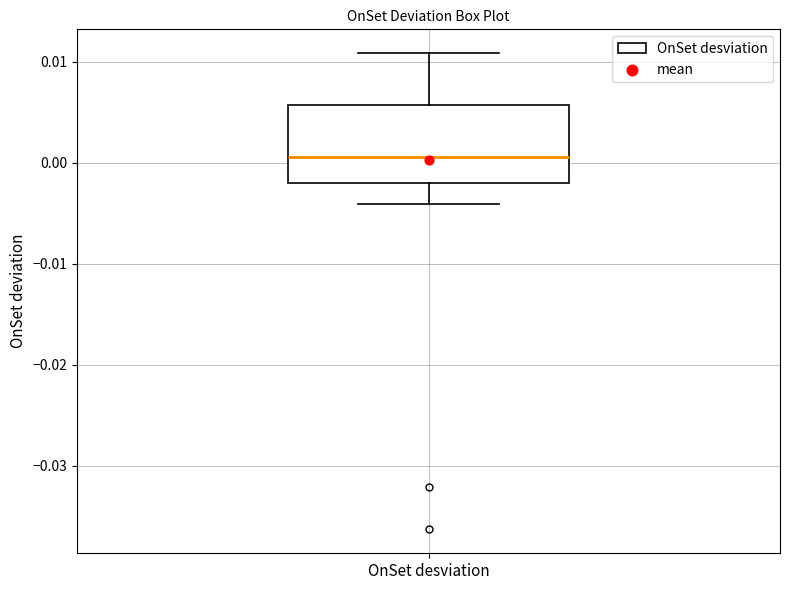

Where is the upper edge of the box for OnSet desviation on the y-axis? The values are not printed on the chart, so give them approximately, as read against the axis.

0.006